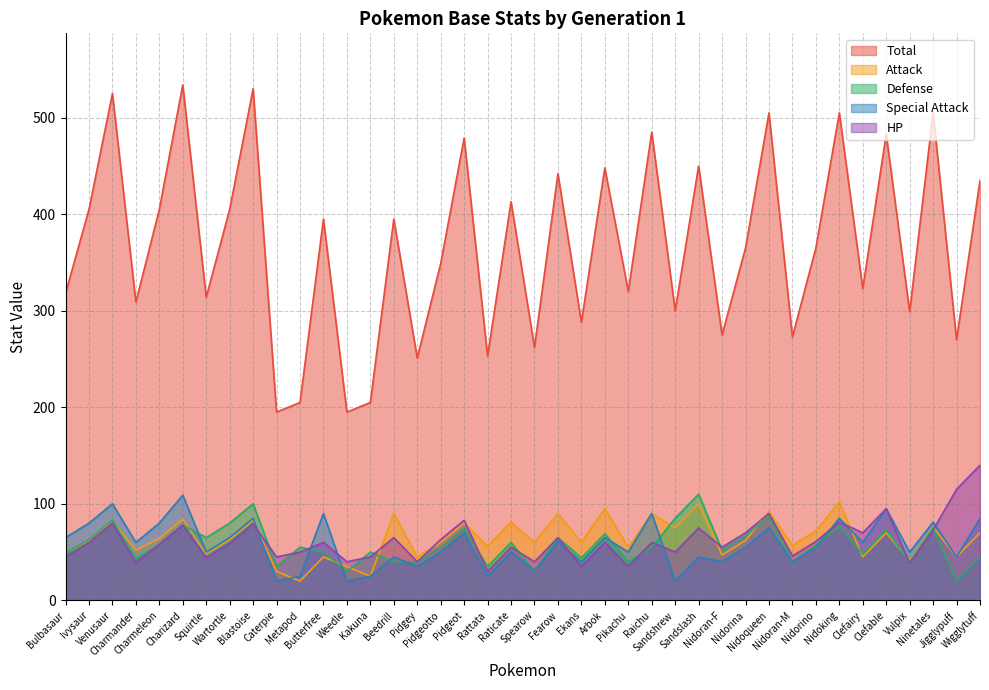

Does the chart display data point markers on the line(s)?

No